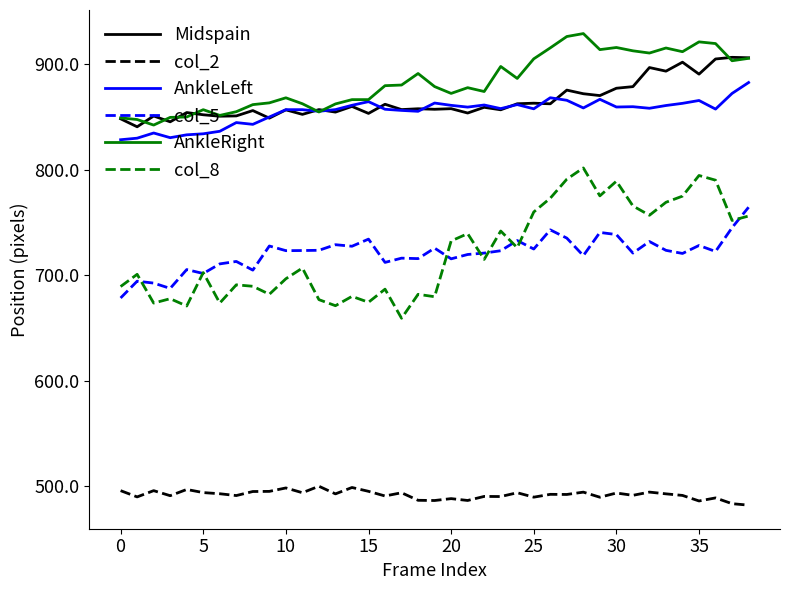

What is the greatest value displayed?

929.2